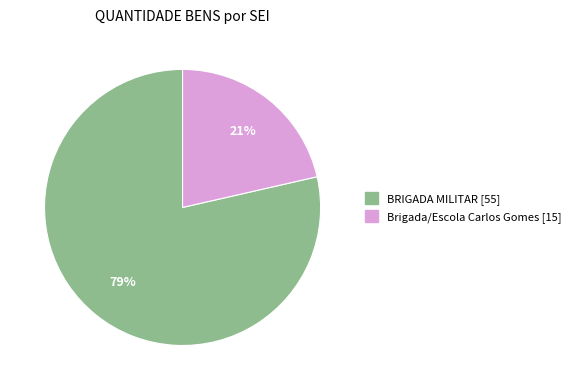

To the nearest percent, what is the average slice percentage?

50%